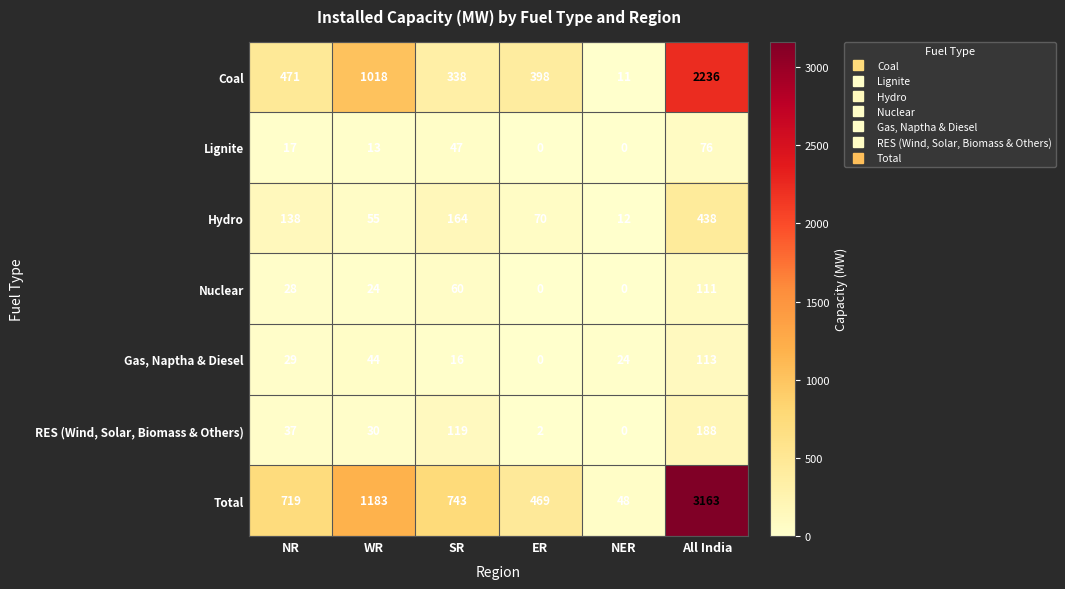

How many Nuclear values are between 0 and 60?

5